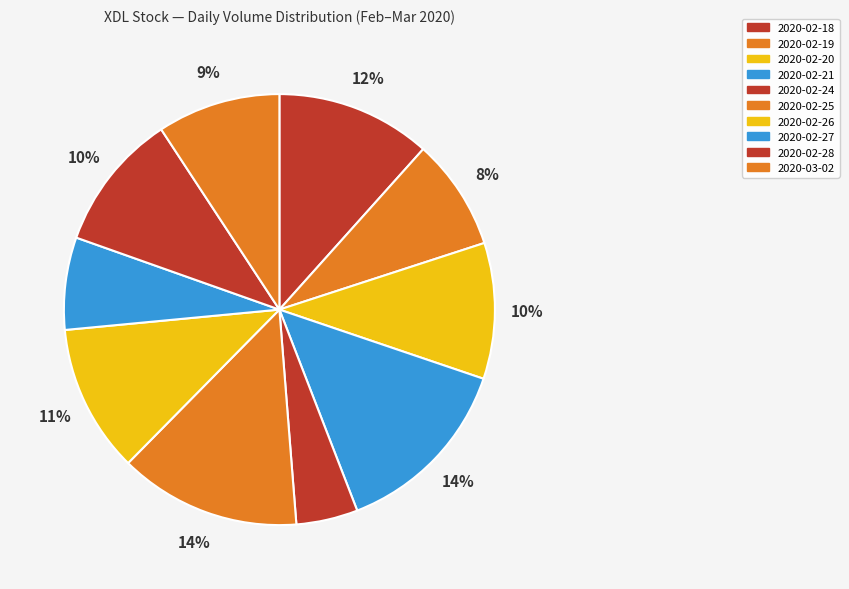

How many slices are in this pie chart?

10